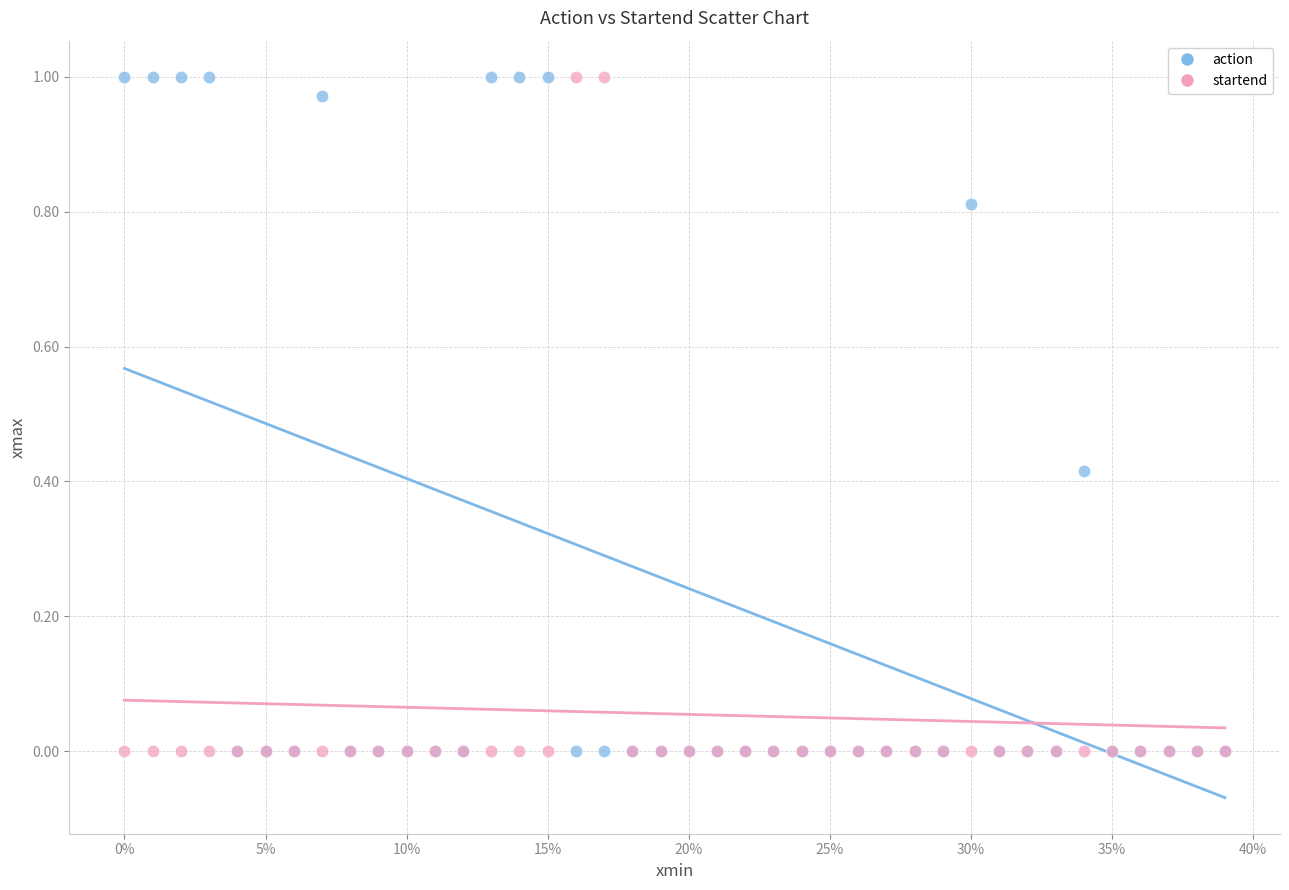

What are all the series names shown in the legend?

action, startend